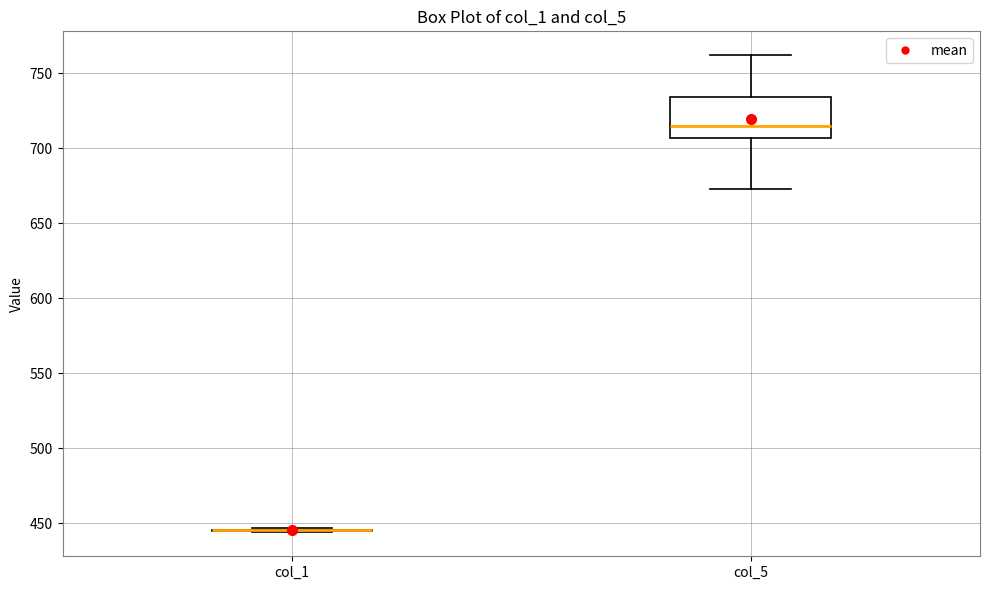

Reading left to right, read every box against the y-axis: the position of its median line, the range the box covers, and the ends of its whiskers. The values are not printed on the chart, so give them approximately, as read against the axis.

col_1: box collapsed to a line at 445, whiskers 445 to 445
col_5: median 715, box 705 to 735, whiskers 675 to 760